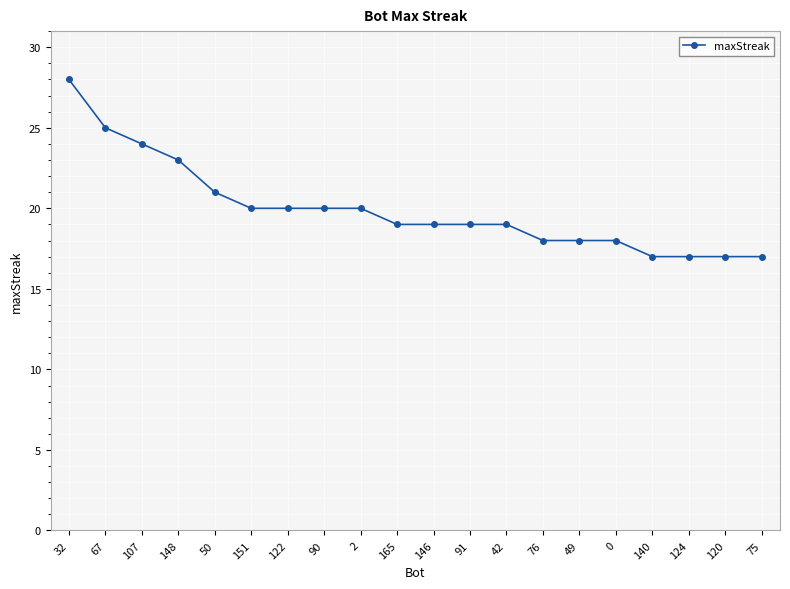

What is the value of the 9th point from the left?

20